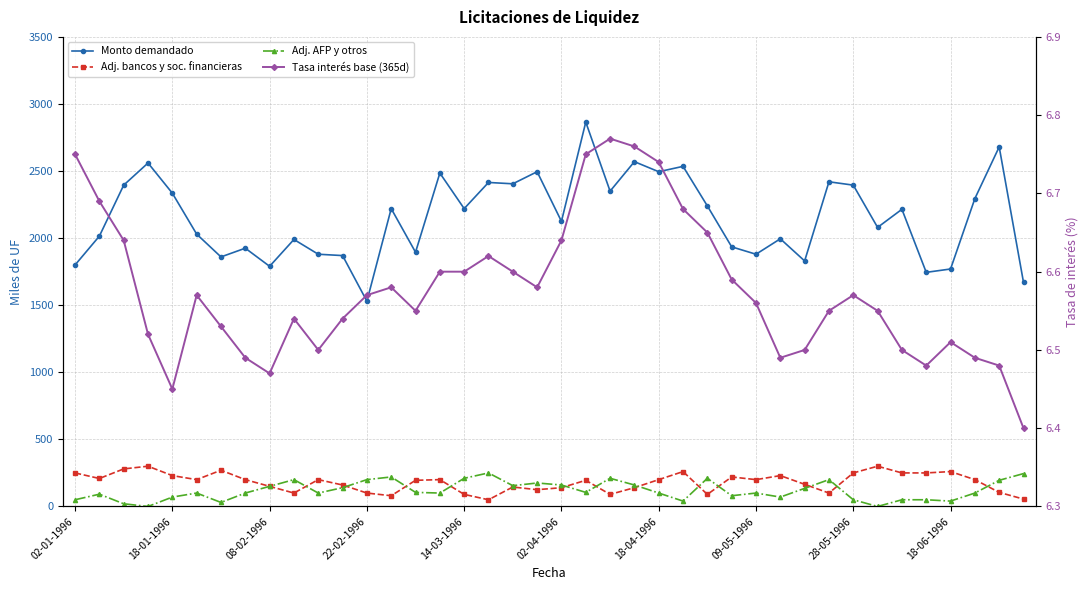

Which series has the widest spread of values?

Monto demandado (miles de UF)